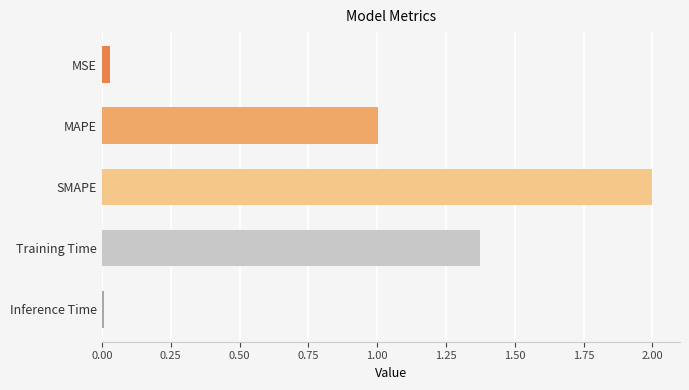

The chart shows a value of 1.0 at MAPE. True or false?

True